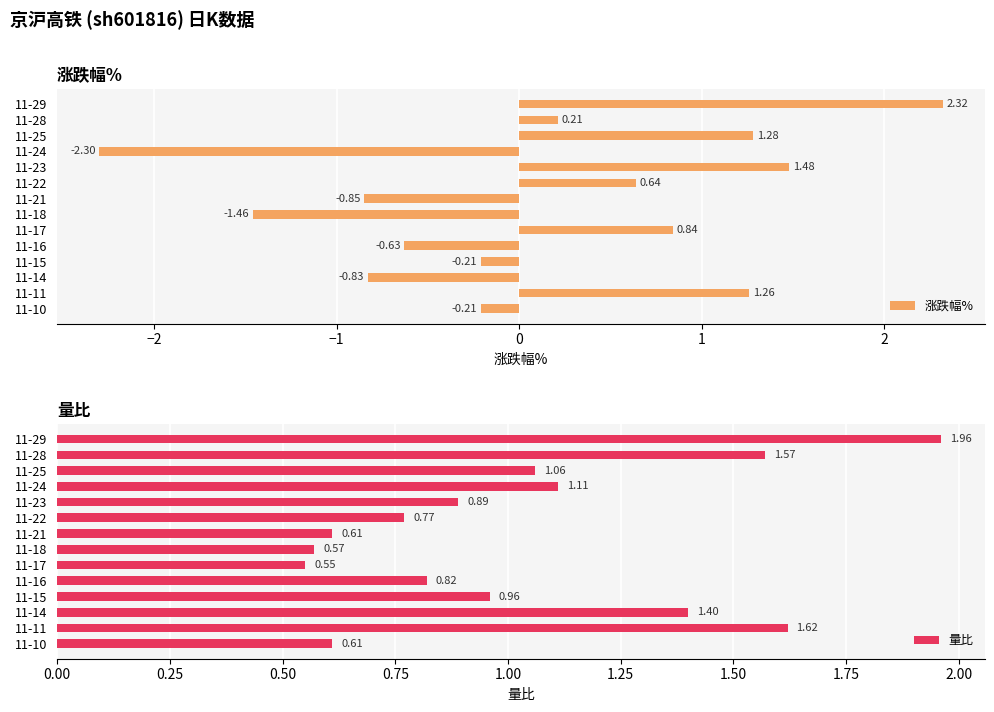

Reading left to right, transcribe all the data shown in this chart.

涨跌幅%: 2.3	0.2	1.3	-2.3	1.5	0.6	-0.8	-1.5	0.8	-0.6	-0.2	-0.8	1.3	-0.2
量比: 2.0	1.6	1.1	1.1	0.9	0.8	0.6	0.6	0.6	0.8	1.0	1.4	1.6	0.6